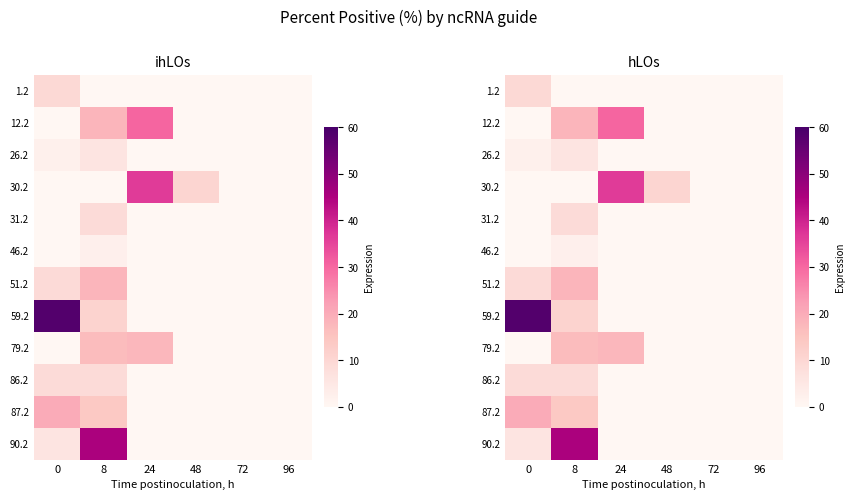

At how many categories does at least one series exceed 31?

3